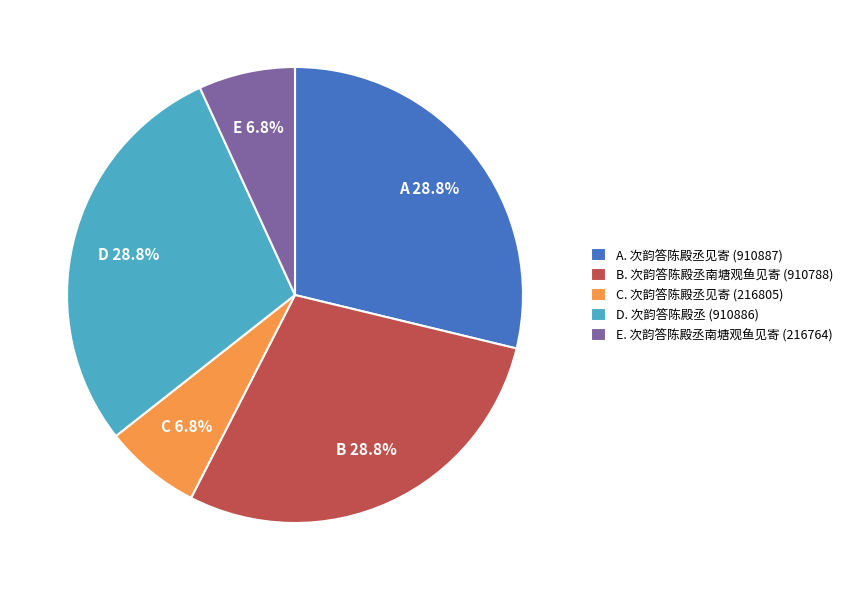

Does C. 次韵答陈殿丞见寄 (216805) account for over 50% of the chart?

No